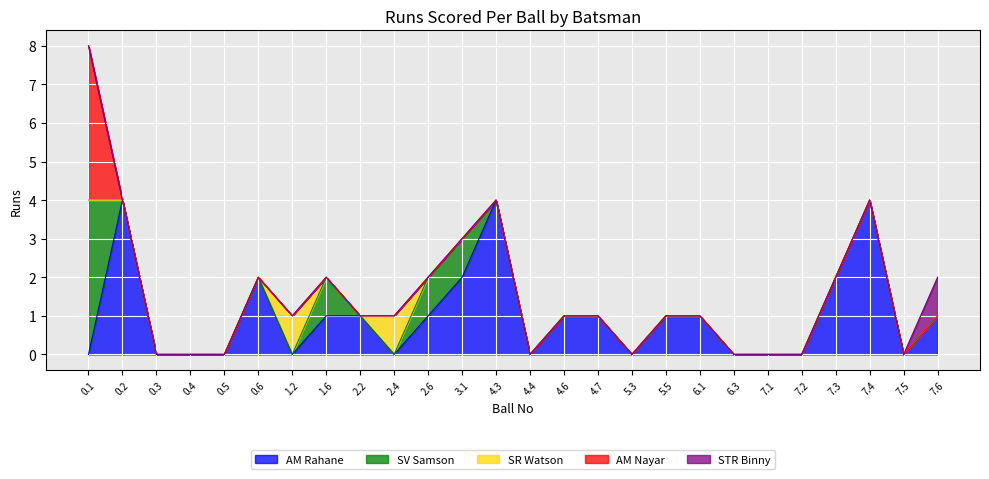

How many categories are shown in the chart?

26